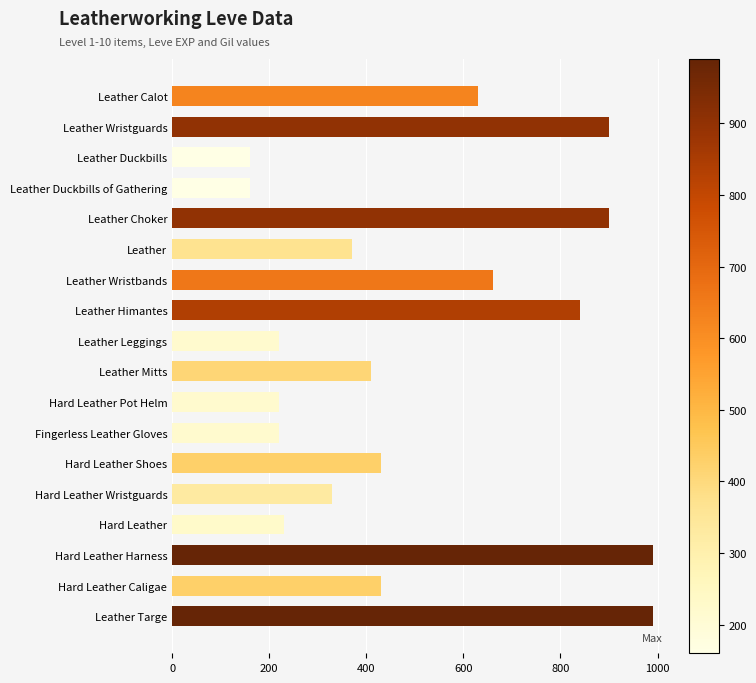

Approximately how many times larger is the value at Leather Duckbills of Gathering compared to Leather Leggings?

0.7